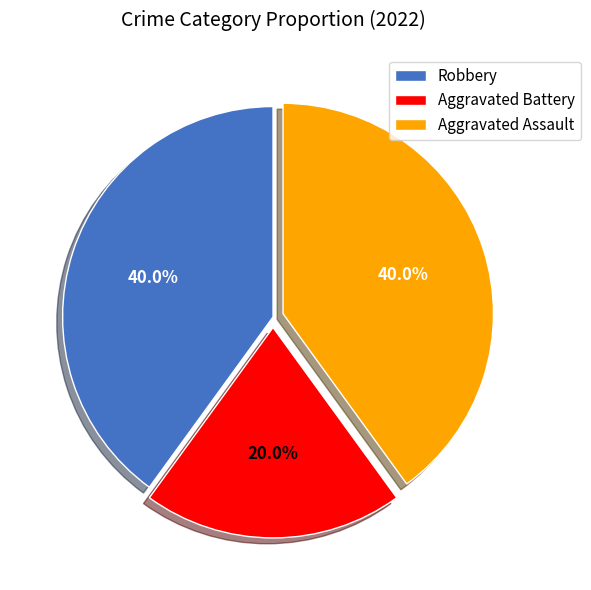

To the nearest percent, what is the average slice percentage?

33%